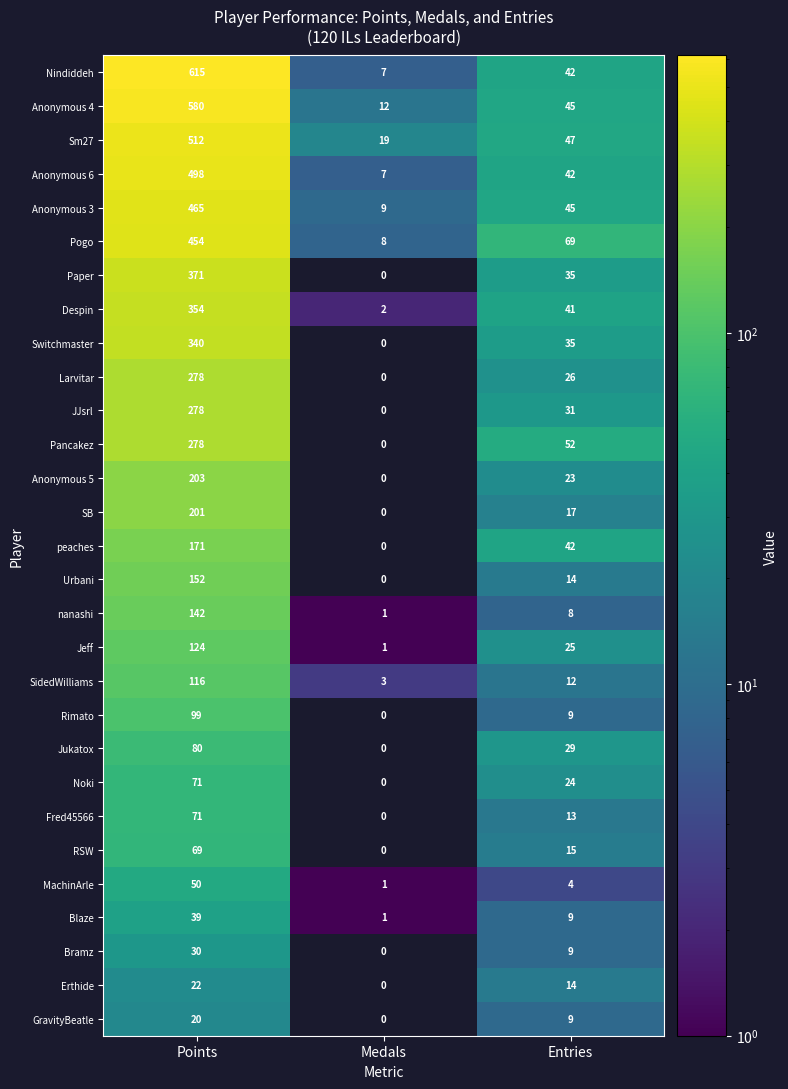

At which label is SB closest to 100?

Entries